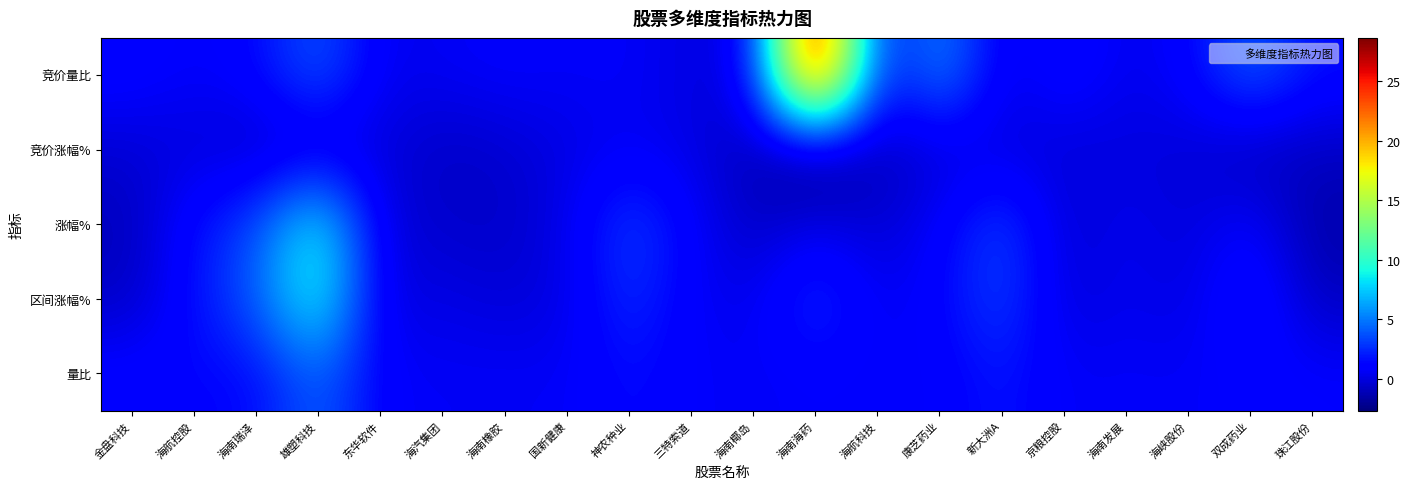

List the series in order of their peak value, lowest first.

竞价涨幅%, 量比, 涨幅%, 区间涨幅%, 竞价量比